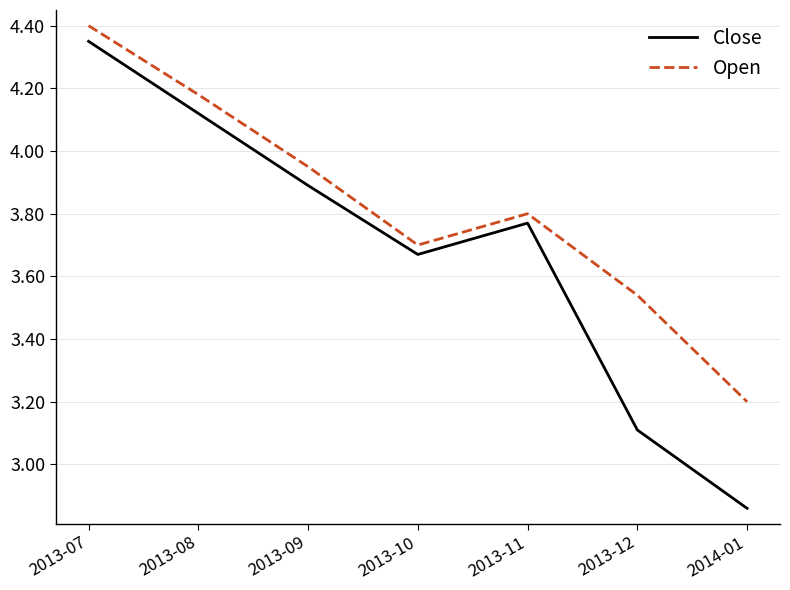

Where does the Close series first go above 3?

2013-07